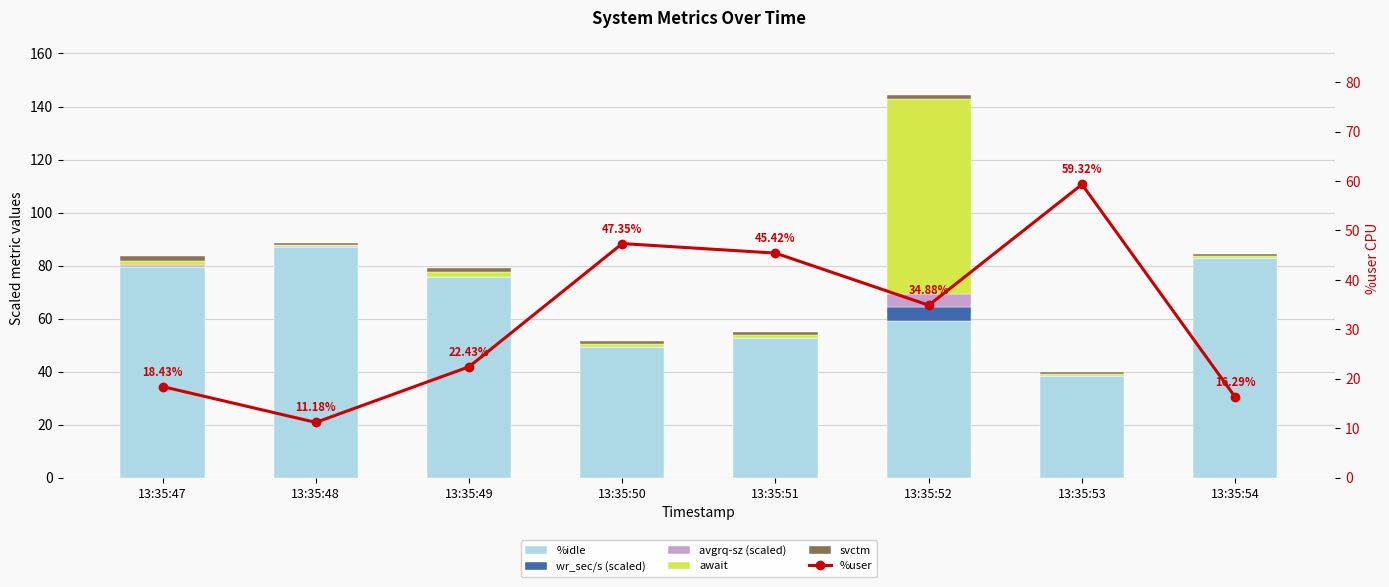

What is the sum of the svctm values at 13:35:51 and 13:35:50?

2.1